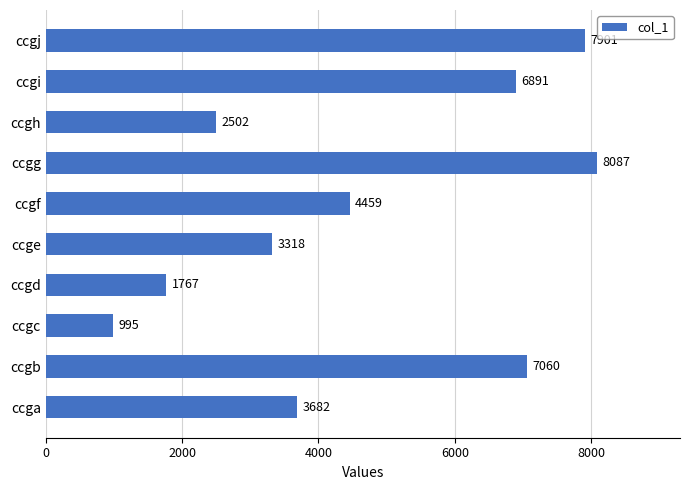

Where is the data nearest to the value 4541?

ccgf